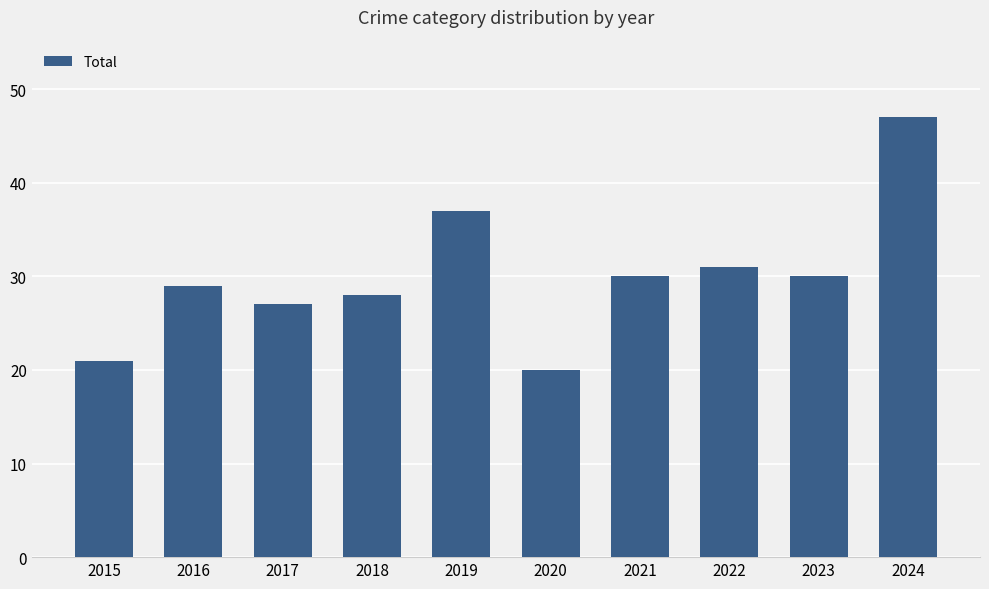

How many bars are there in total?

10